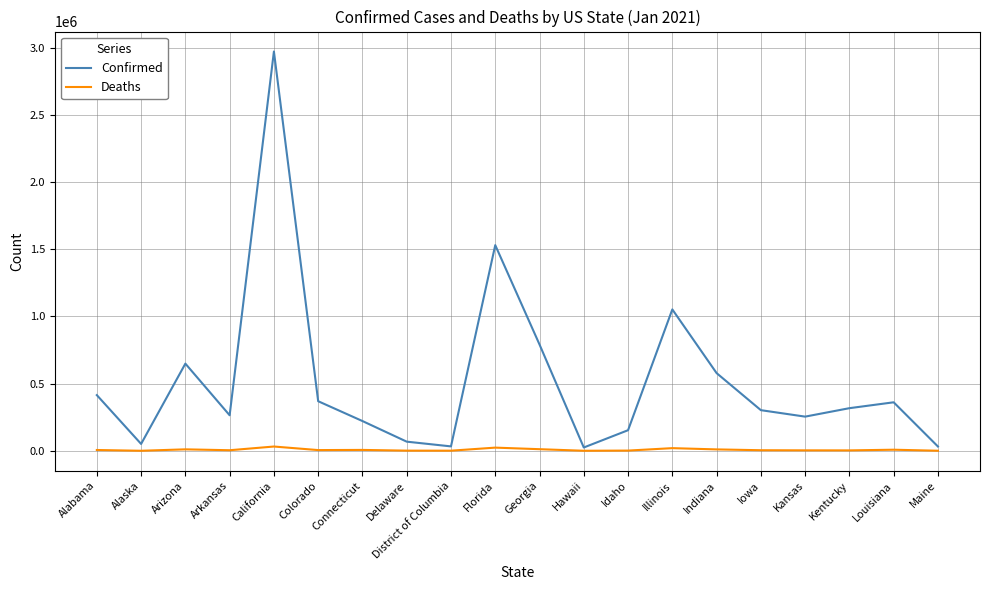

What is the average value of the Confirmed series?

522148